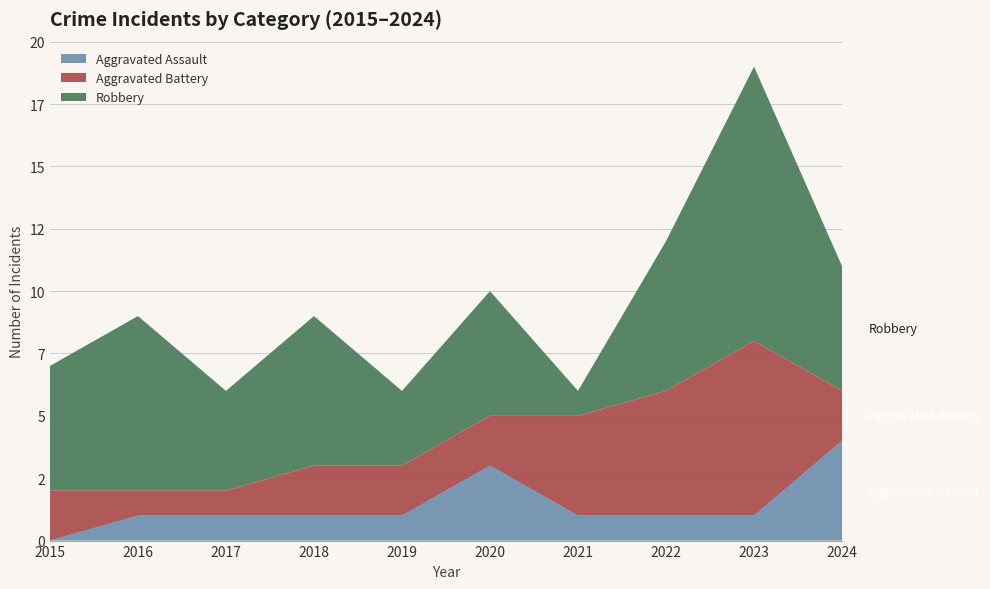

Reading left to right, transcribe all the data shown in this chart.

Aggravated Assault: 2015=0	2016=1	2017=1	2018=1	2019=1	2020=3	2021=1	2022=1	2023=1	2024=4
Aggravated Battery: 2015=2	2016=1	2017=1	2018=2	2019=2	2020=2	2021=4	2022=5	2023=7	2024=2
Robbery: 2015=5	2016=7	2017=4	2018=6	2019=3	2020=5	2021=1	2022=6	2023=11	2024=5